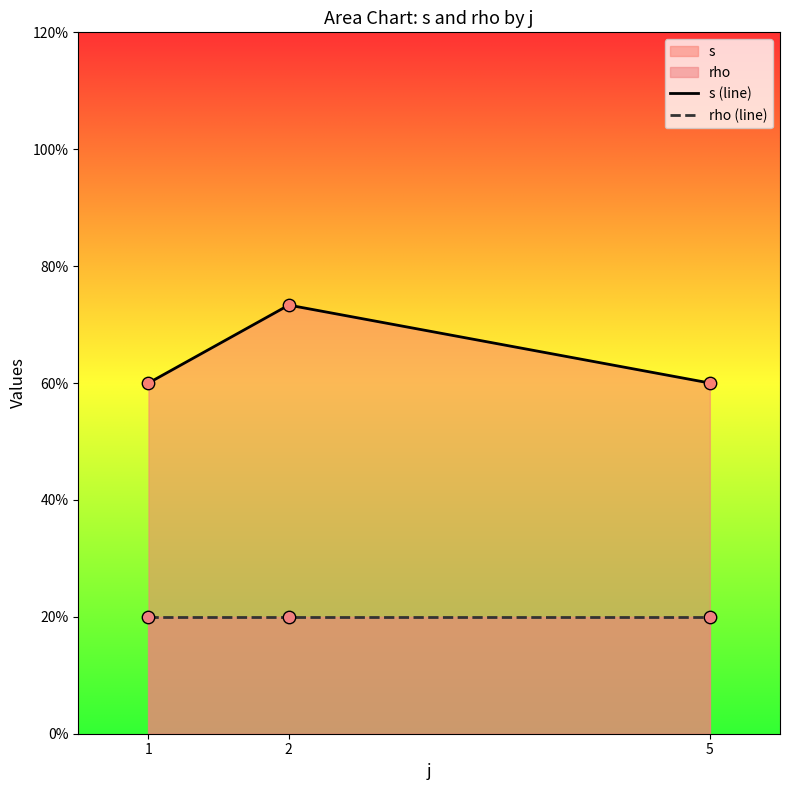

At which category is the sum across all series the highest?

2